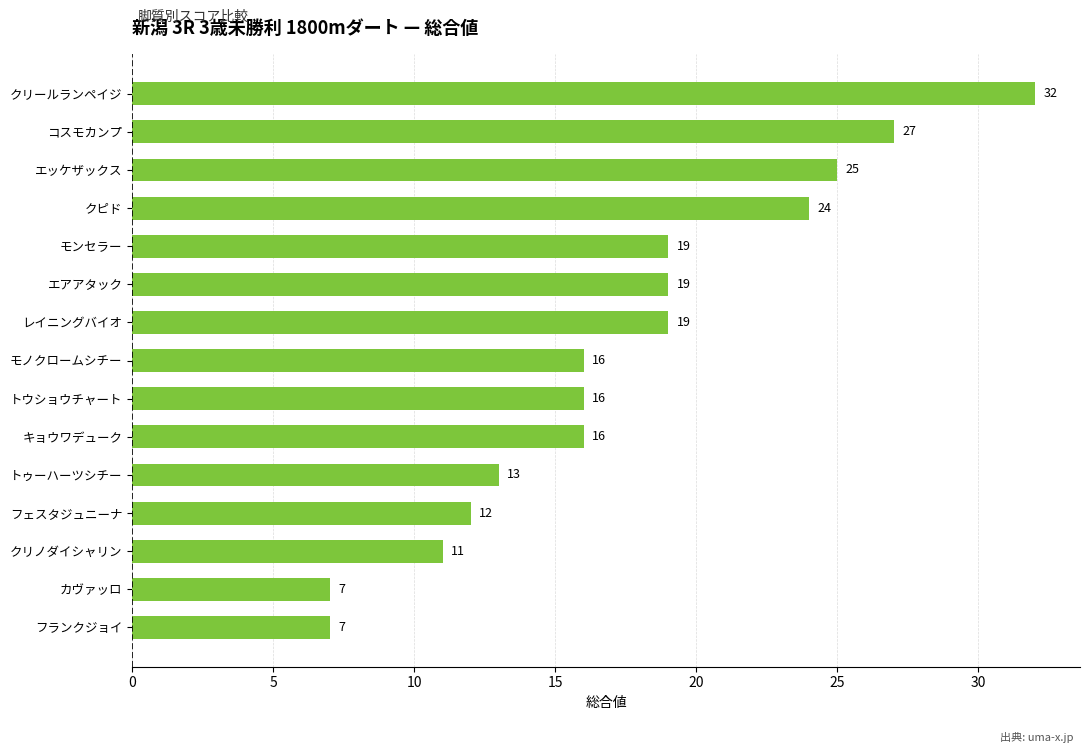

Is it true that the value at コスモカンプ is 8?

False